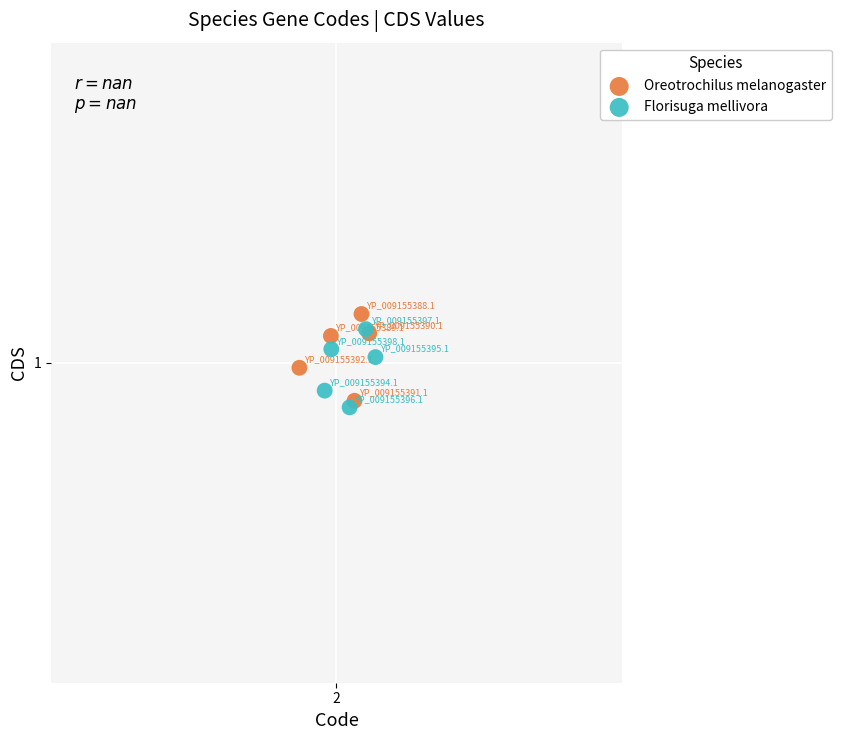

Which series reaches the maximum Y coordinate?

Oreotrochilus melanogaster